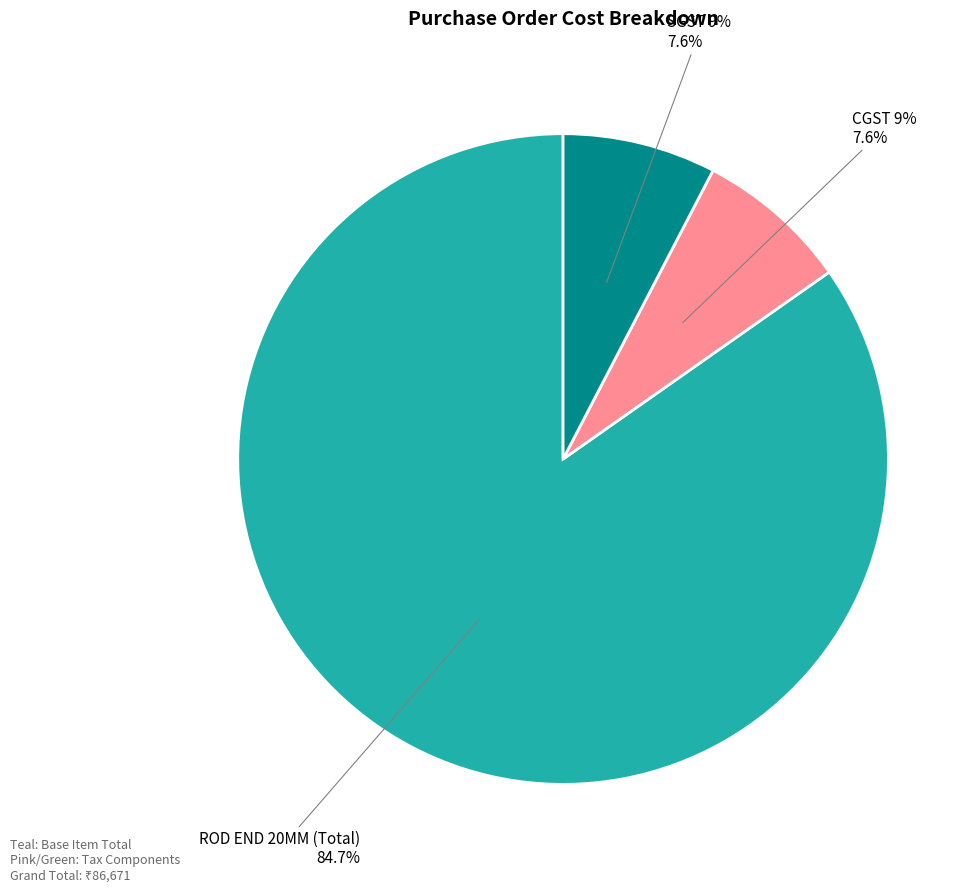

Count the number of slices in the pie.

3